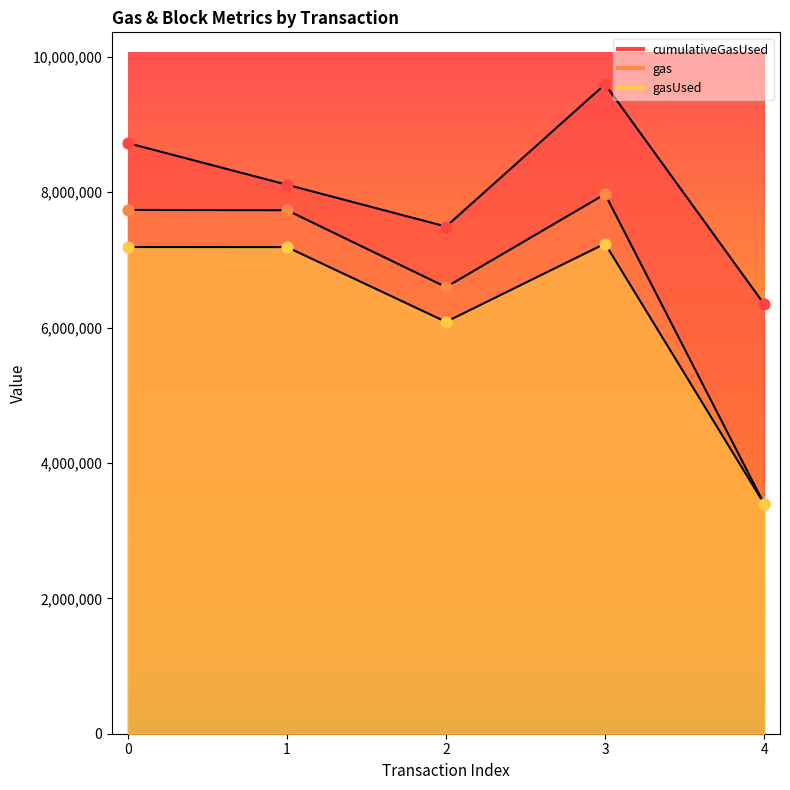

Is the value of gas at 1 greater than the value of gasUsed at 2?

Yes